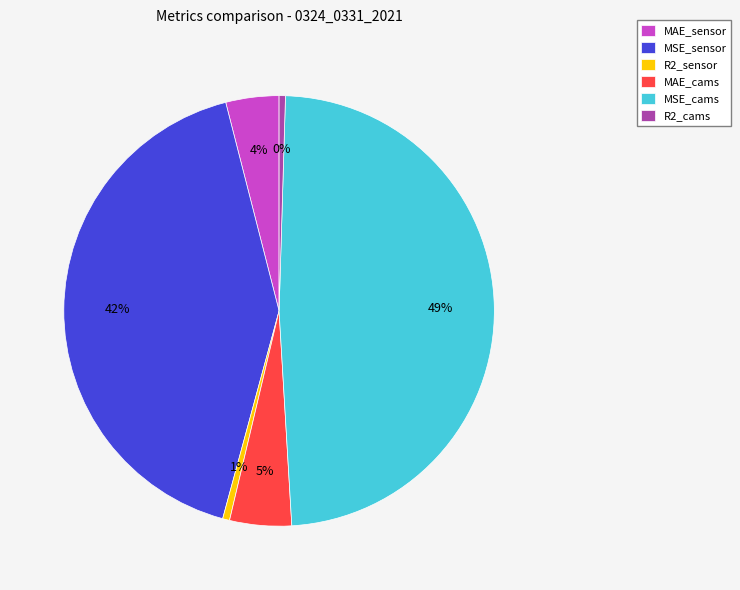

Which slice is the largest?

MSE_cams